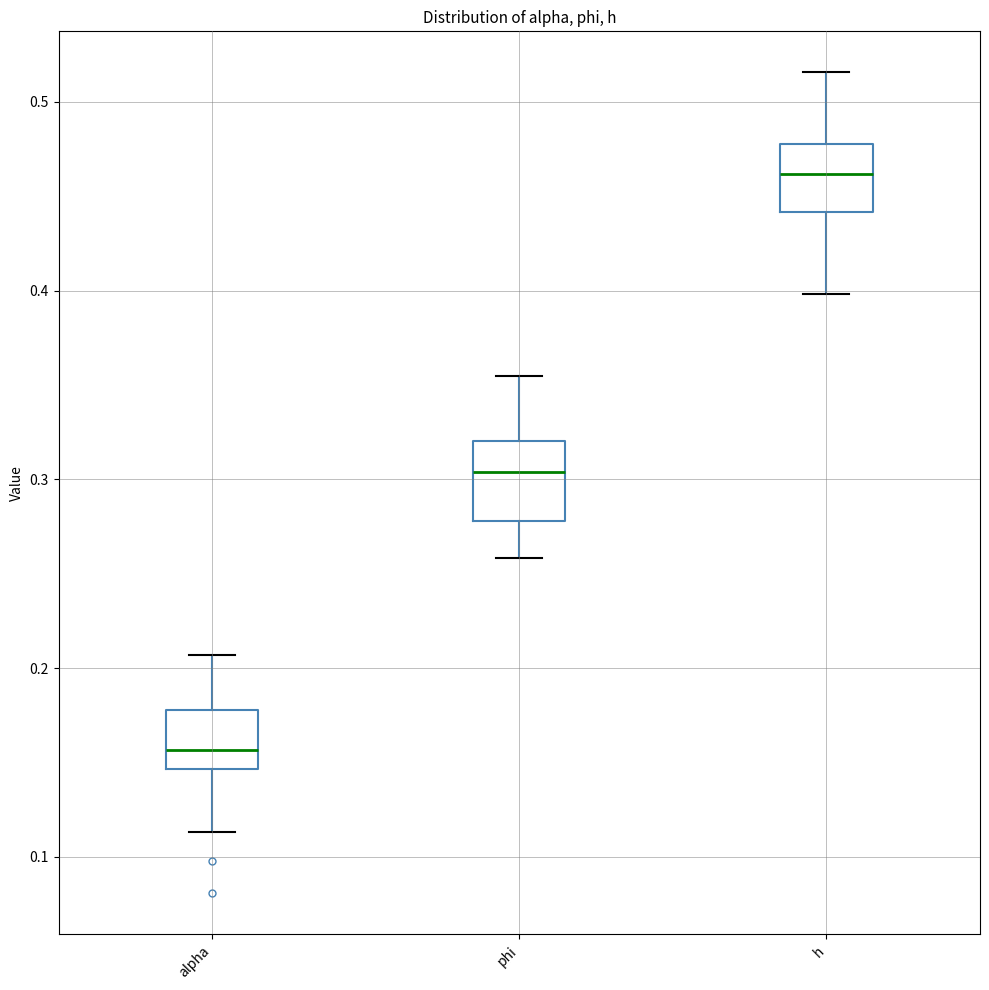

Which box has the highest median line?

h